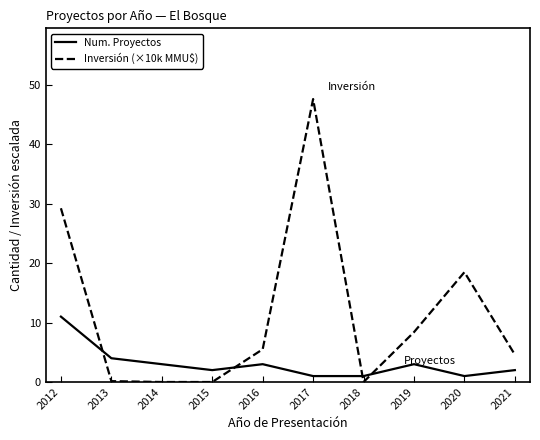

What is the difference between the maximum and minimum values in the Inversión (×10k MMU$) series?

47.6